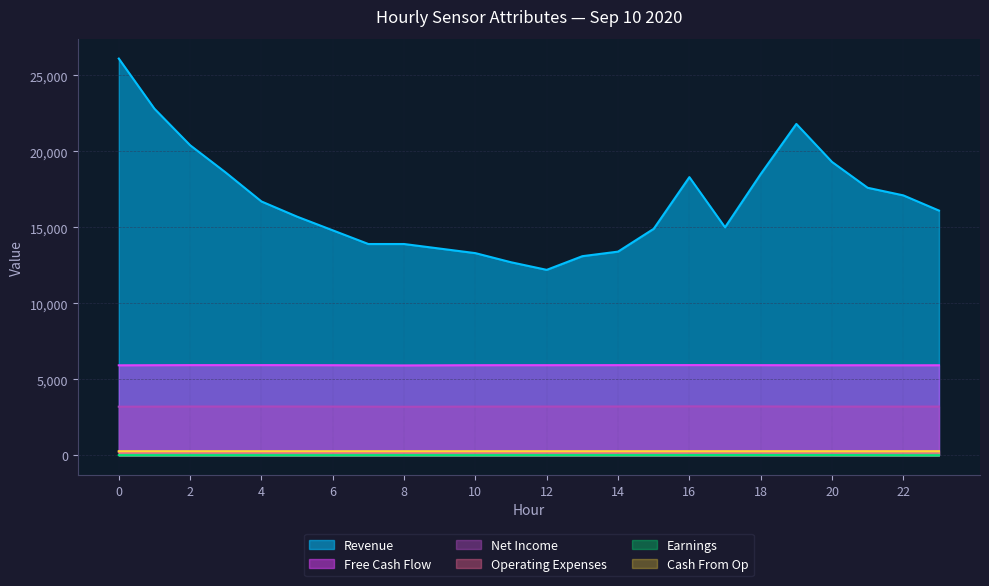

The value of ATT14 at 14 is 340.1. True or false?

False